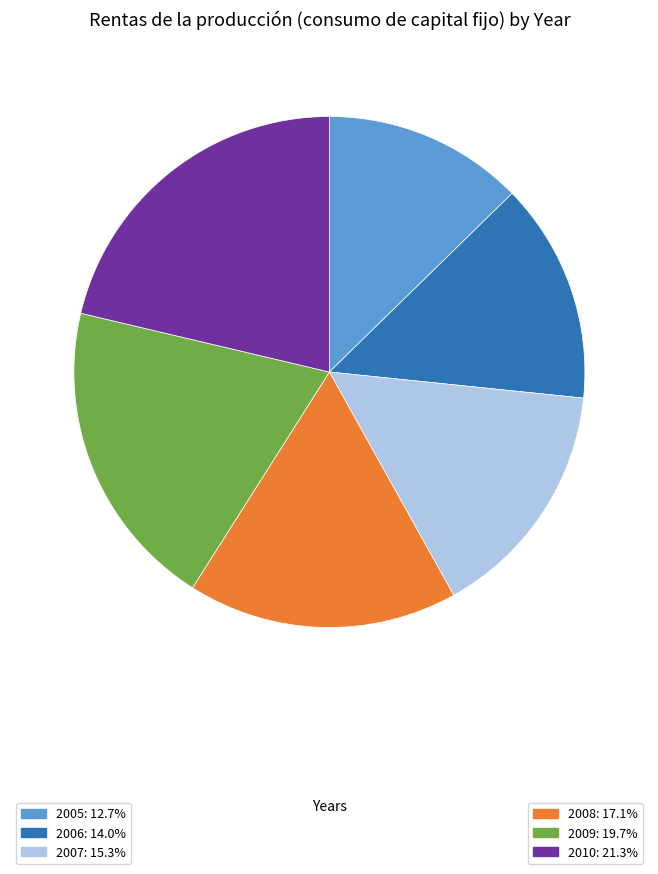

Does any single category account for the majority?

No